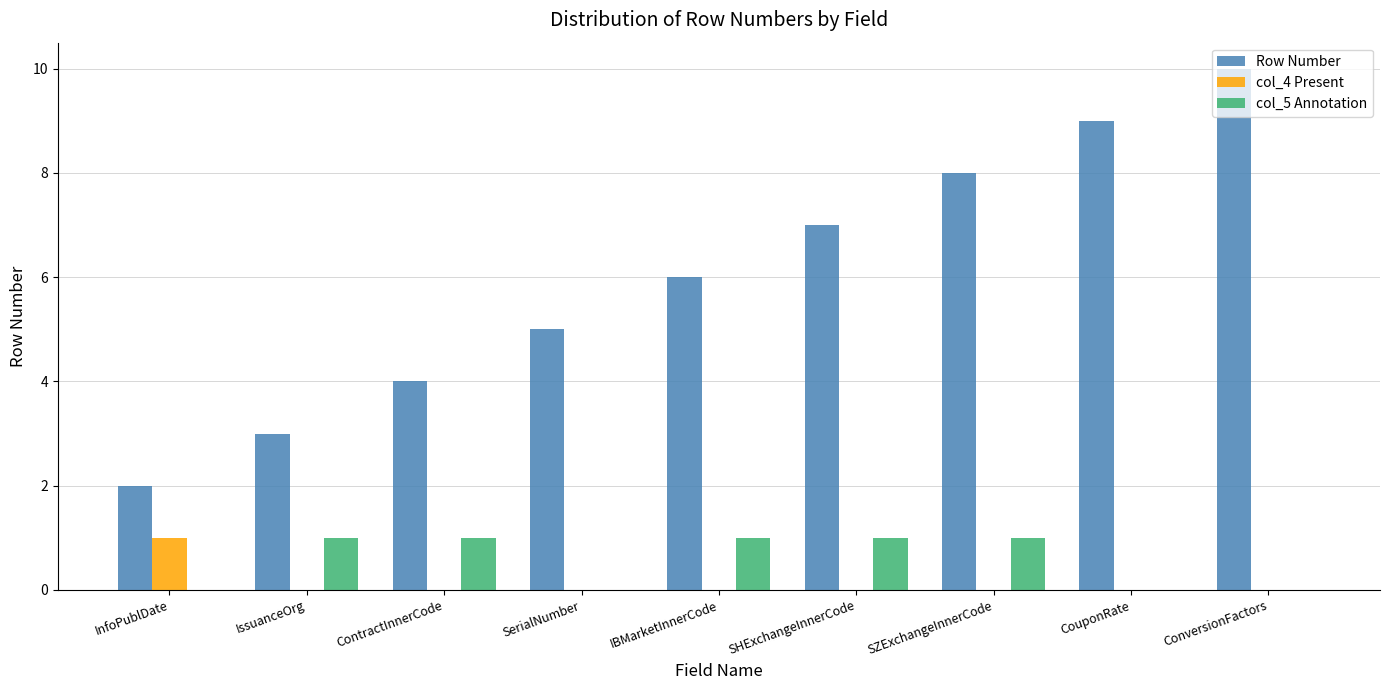

The col_4 Present series shows 0 at ConversionFactors. True or false?

True